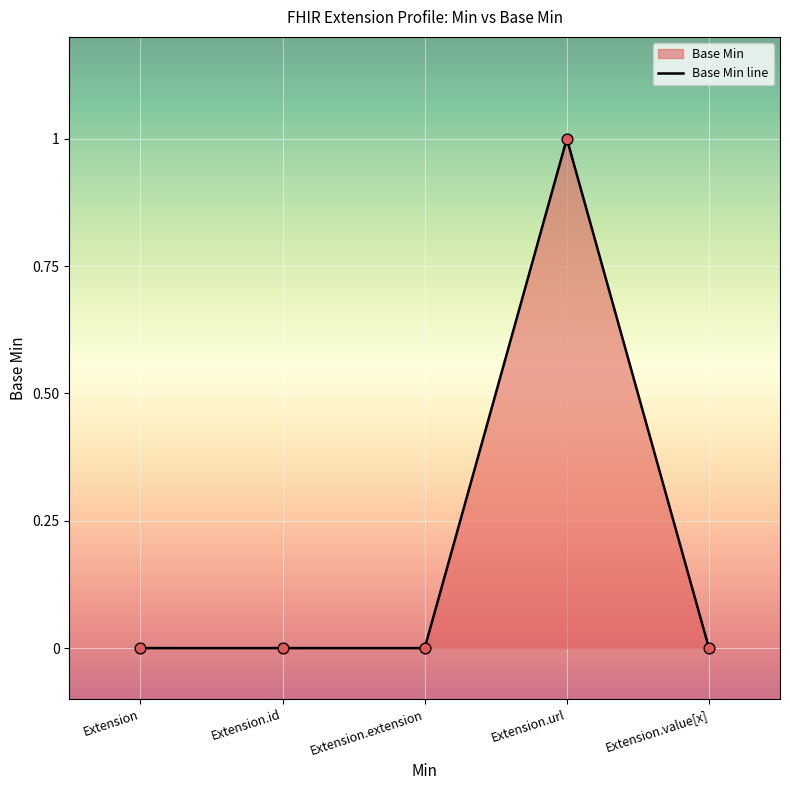

Which has a higher value, Extension or Extension.value[x]?

Extension